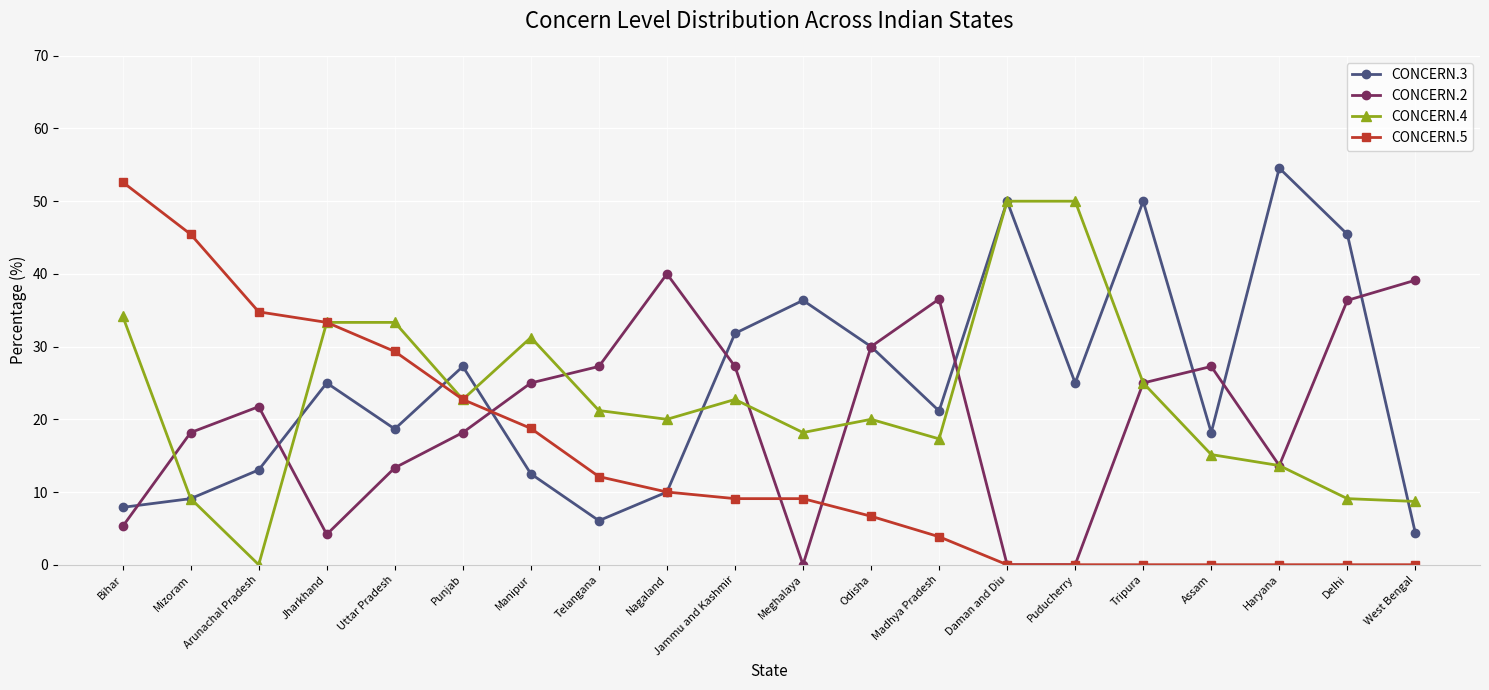

What is the maximum value for CONCERN.2?

40.0